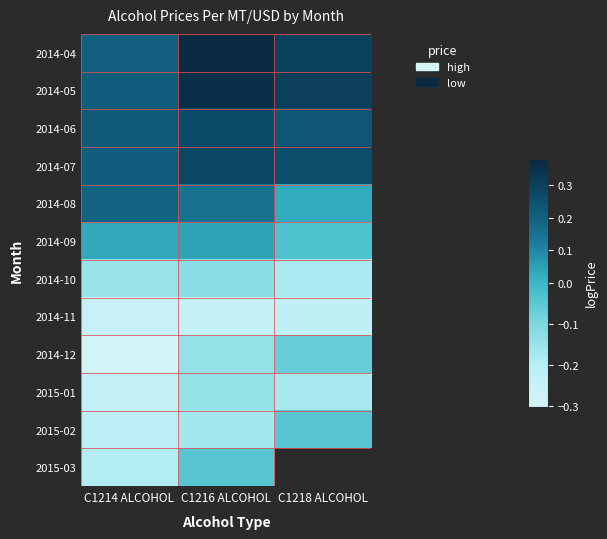

At which label does 2014-09 first exceed 0?

C1214 ALCOHOL